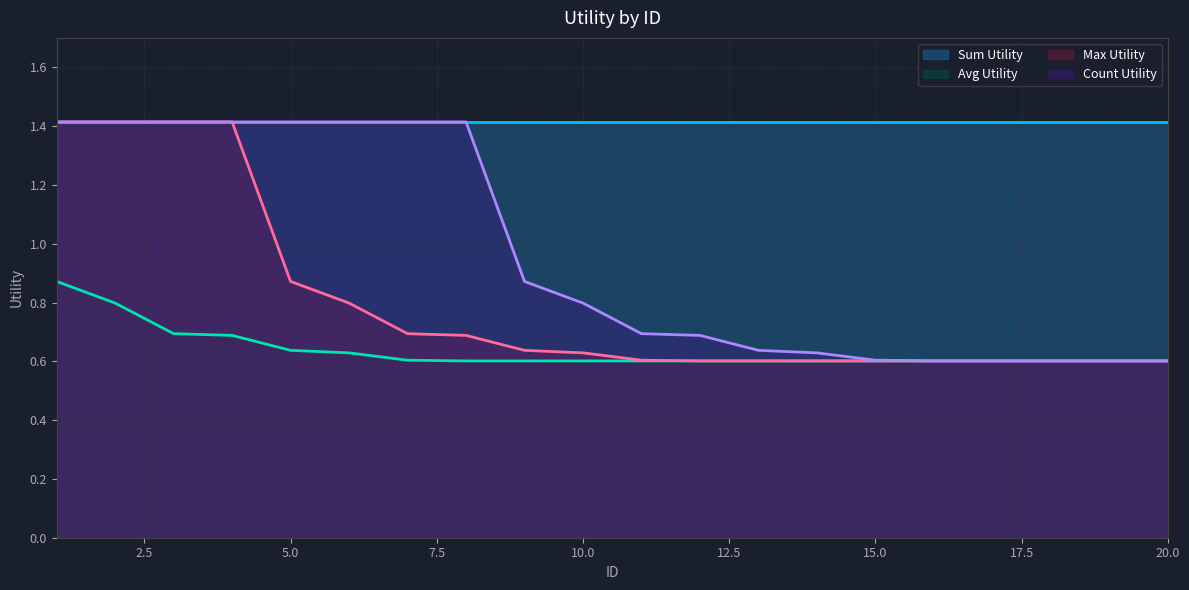

Rank the categories by Max Utility value from lowest to highest.

12, 13, 14, 15, 16, 17, 18, 19, 20, 11, 10, 9, 8, 7, 6, 5, 1, 2, 3, 4